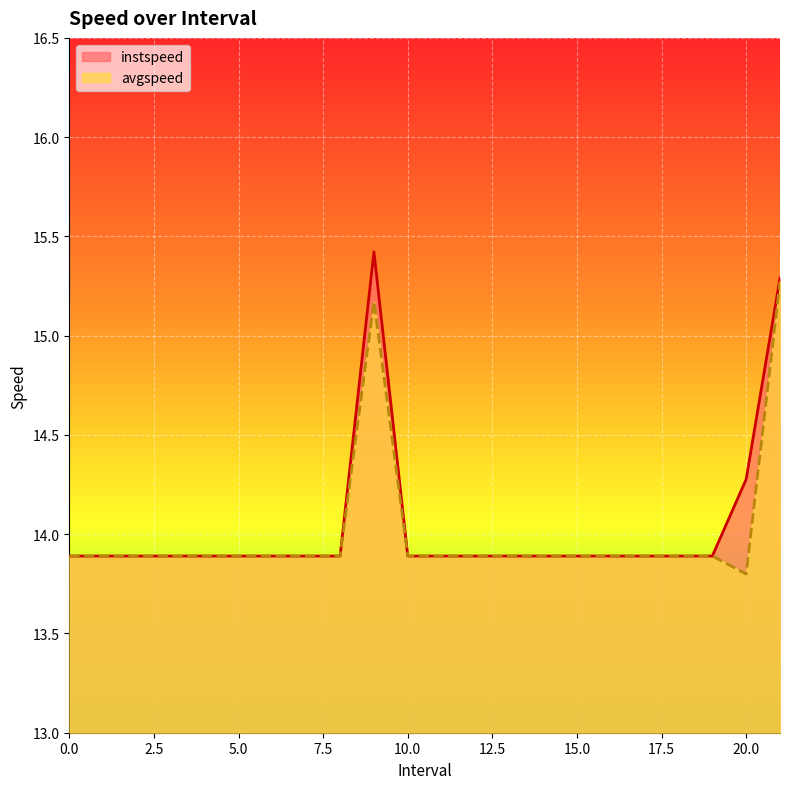

What value does the avgspeed series have at 11?

13.9